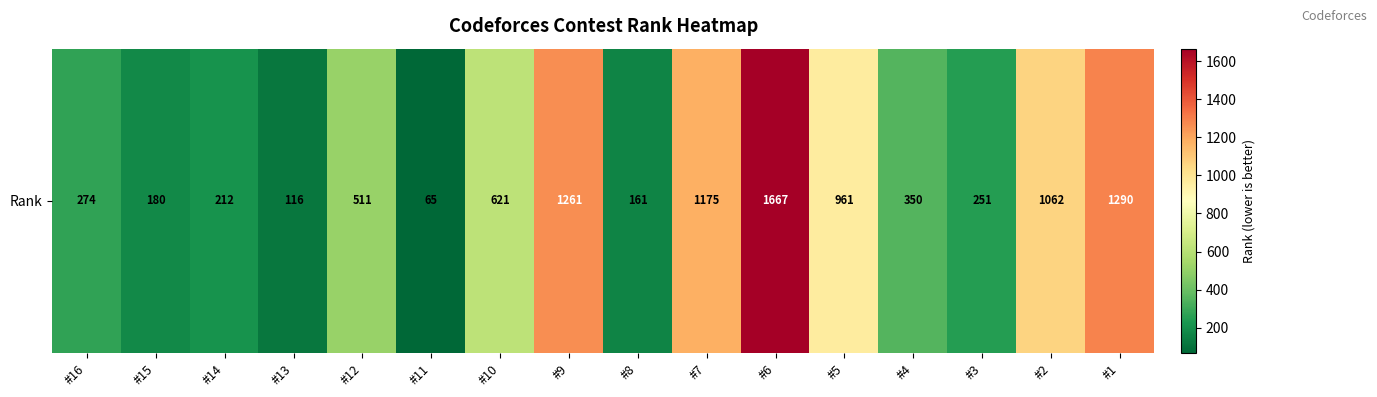

What is the ratio of the value at #6 to the value at #1?

1.3